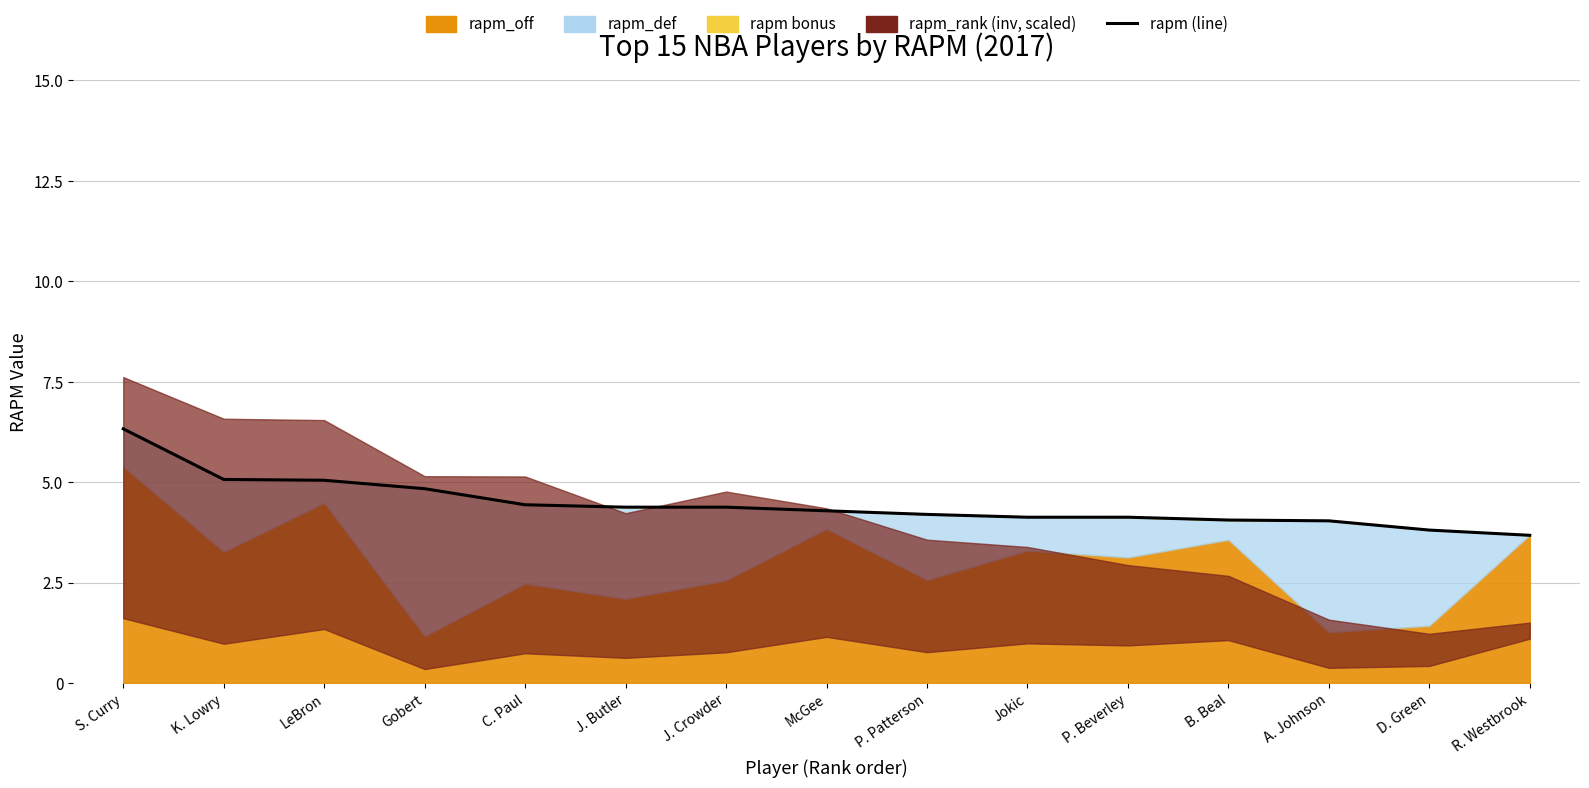

Rank the categories by value from highest to lowest.

S. Curry, K. Lowry, LeBron, Gobert, C. Paul, J. Butler, J. Crowder, McGee, P. Patterson, Jokic, P. Beverley, B. Beal, A. Johnson, D. Green, R. Westbrook